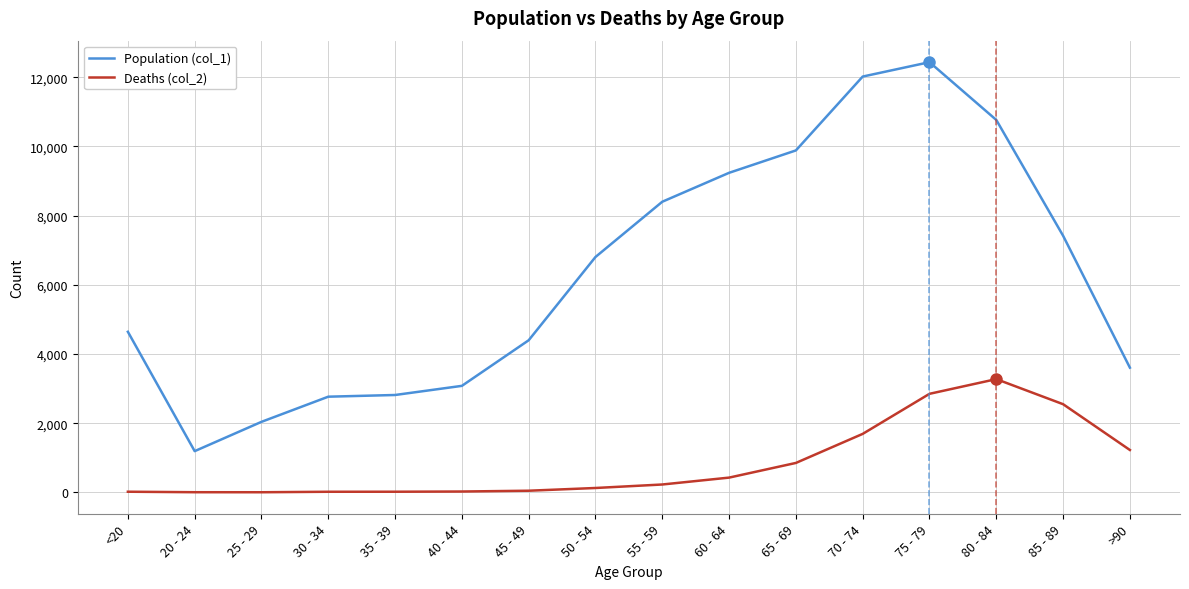

What is the sum of the Deaths (col_2) values at 75 - 79 and 80 - 84?

6121